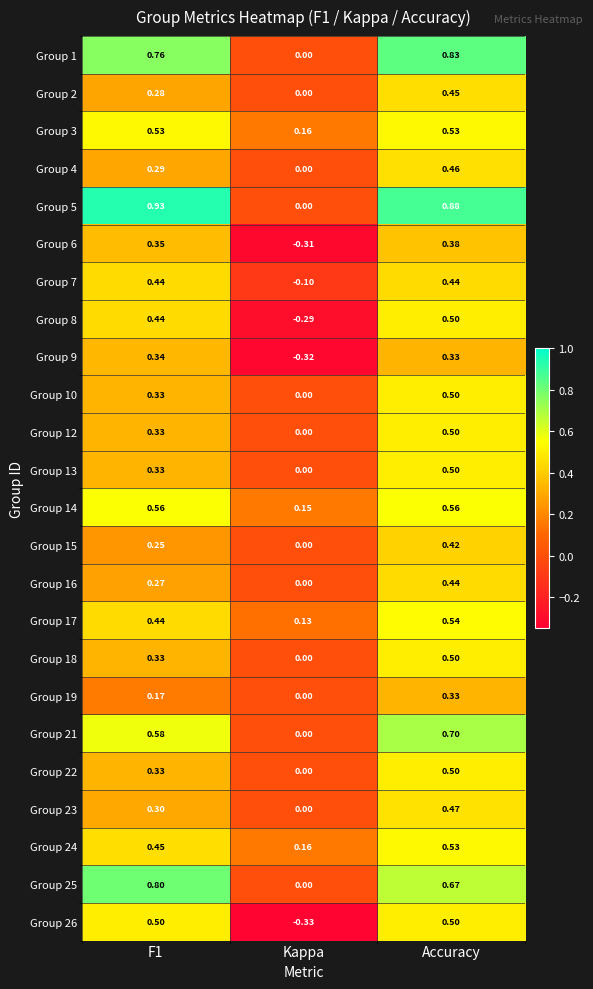

At which label does Group 12 reach its minimum?

Kappa